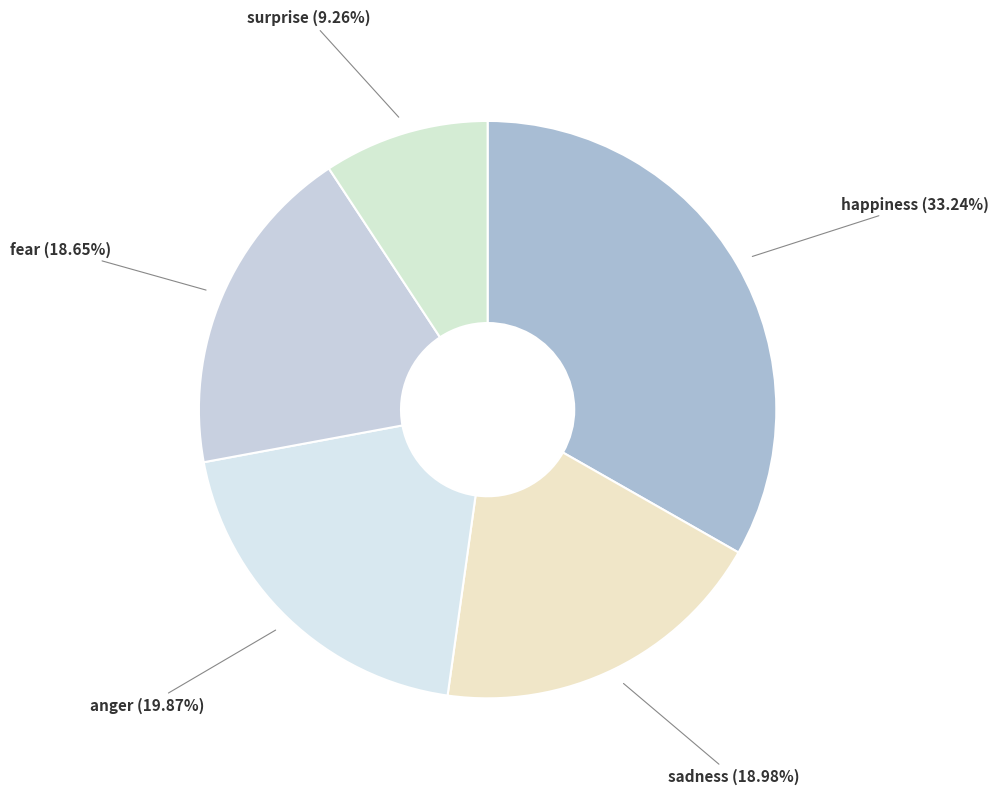

What is the largest slice in the pie chart?

happiness